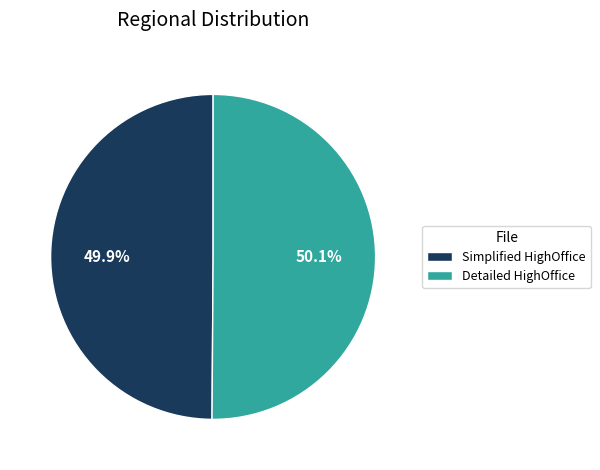

Is there a majority slice in this chart?

Yes